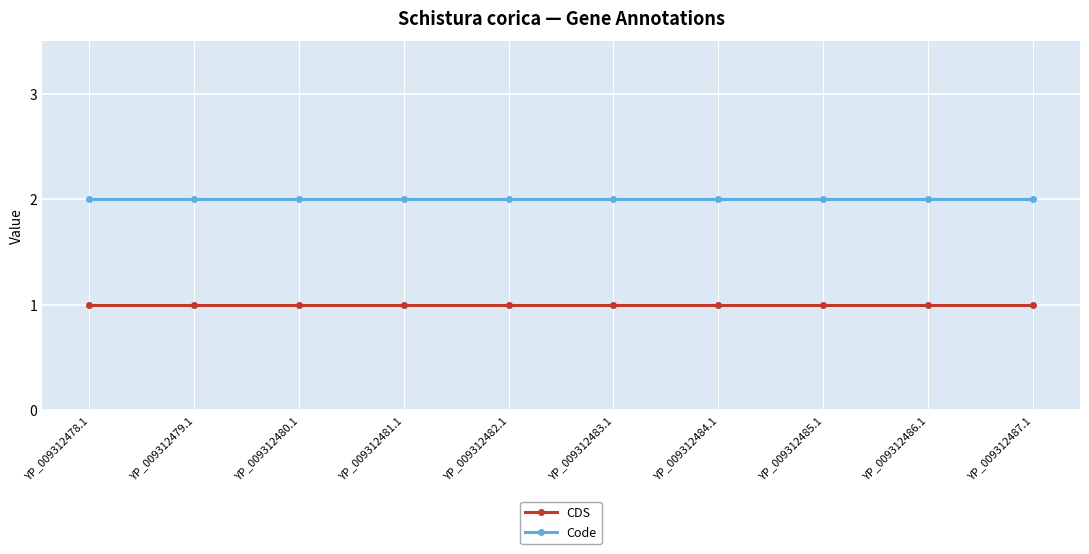

True or false: Code and CDS cross at least once.

False